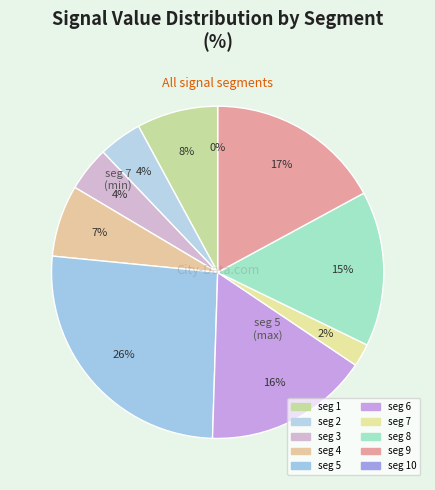

Rank the categories by value from lowest to highest.

signal segment 10, signal segment 7, signal segment 2, signal segment 3, signal segment 4, signal segment 1, signal segment 8, signal segment 6, signal segment 9, signal segment 5